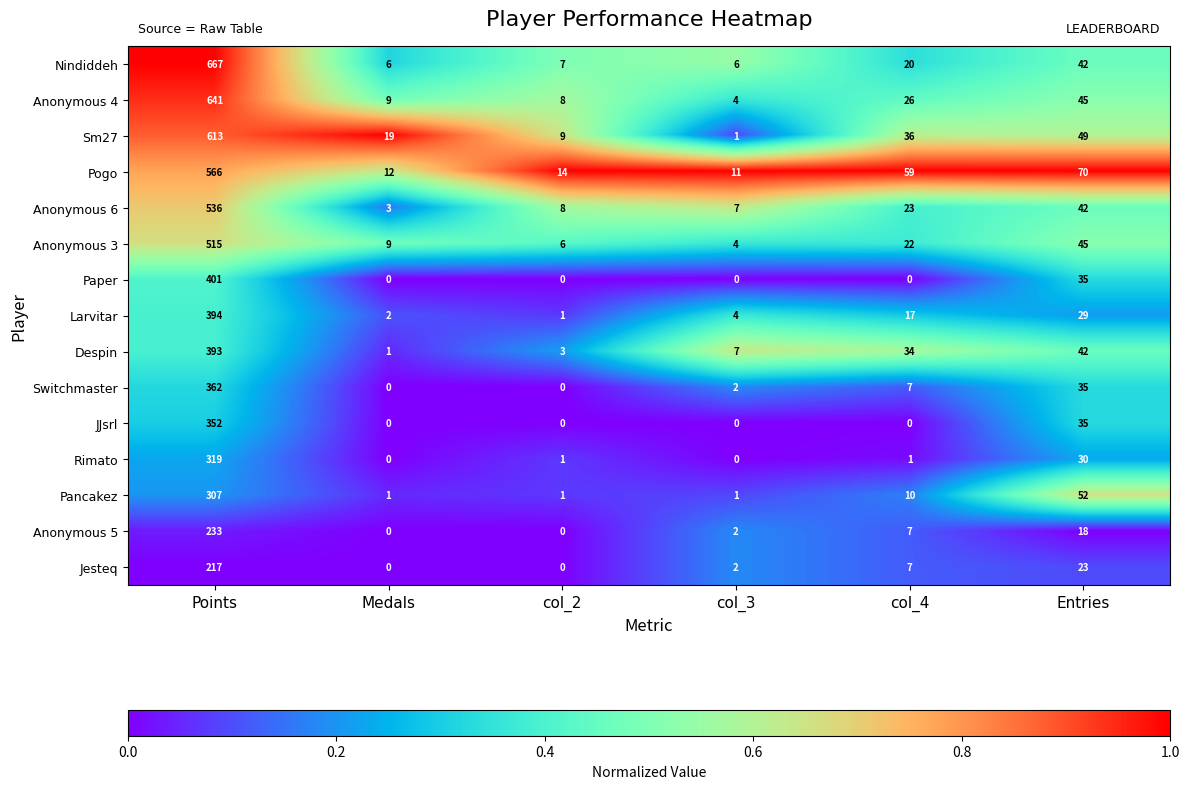

Read the Switchmaster value at Entries.

35